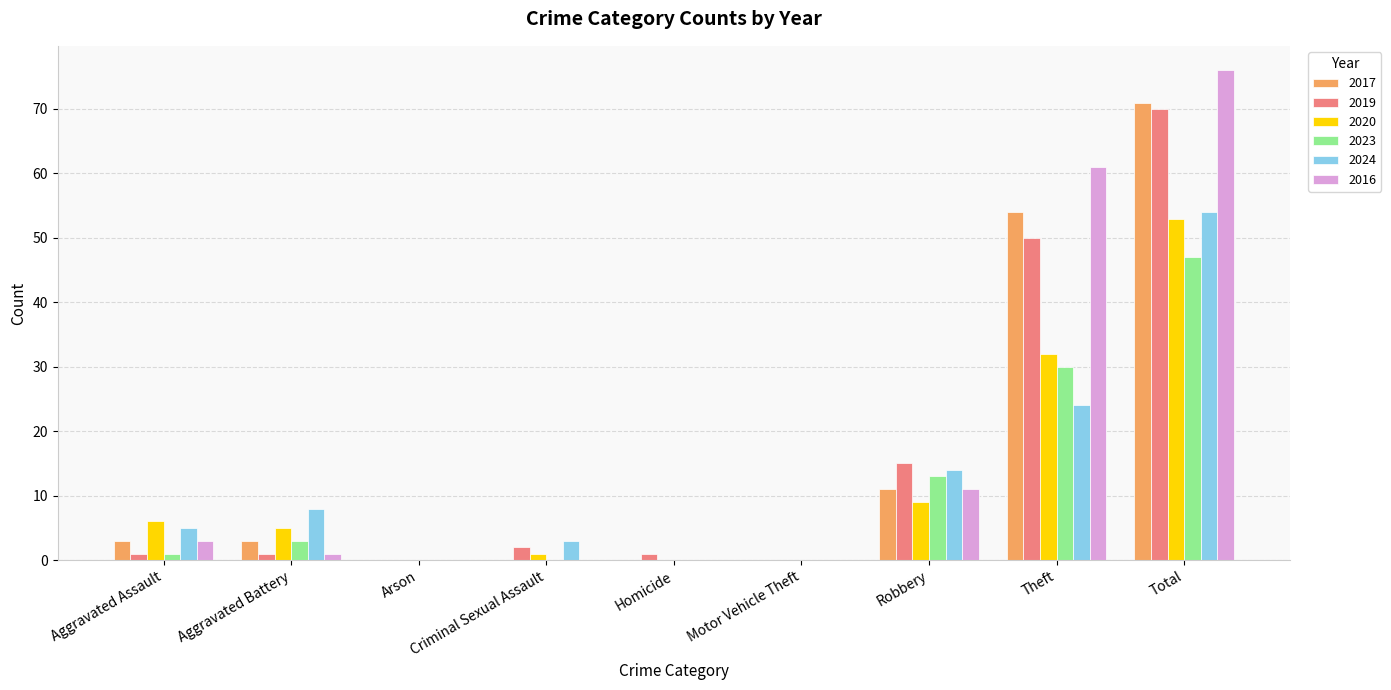

What value does the 2016 series have at Robbery?

11